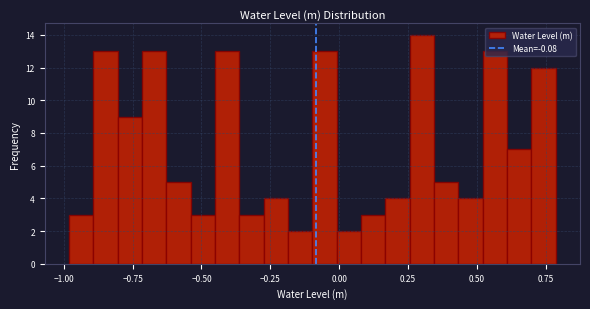

Read against the x-axis, roughly where is the centre of the tallest bar?

0.30